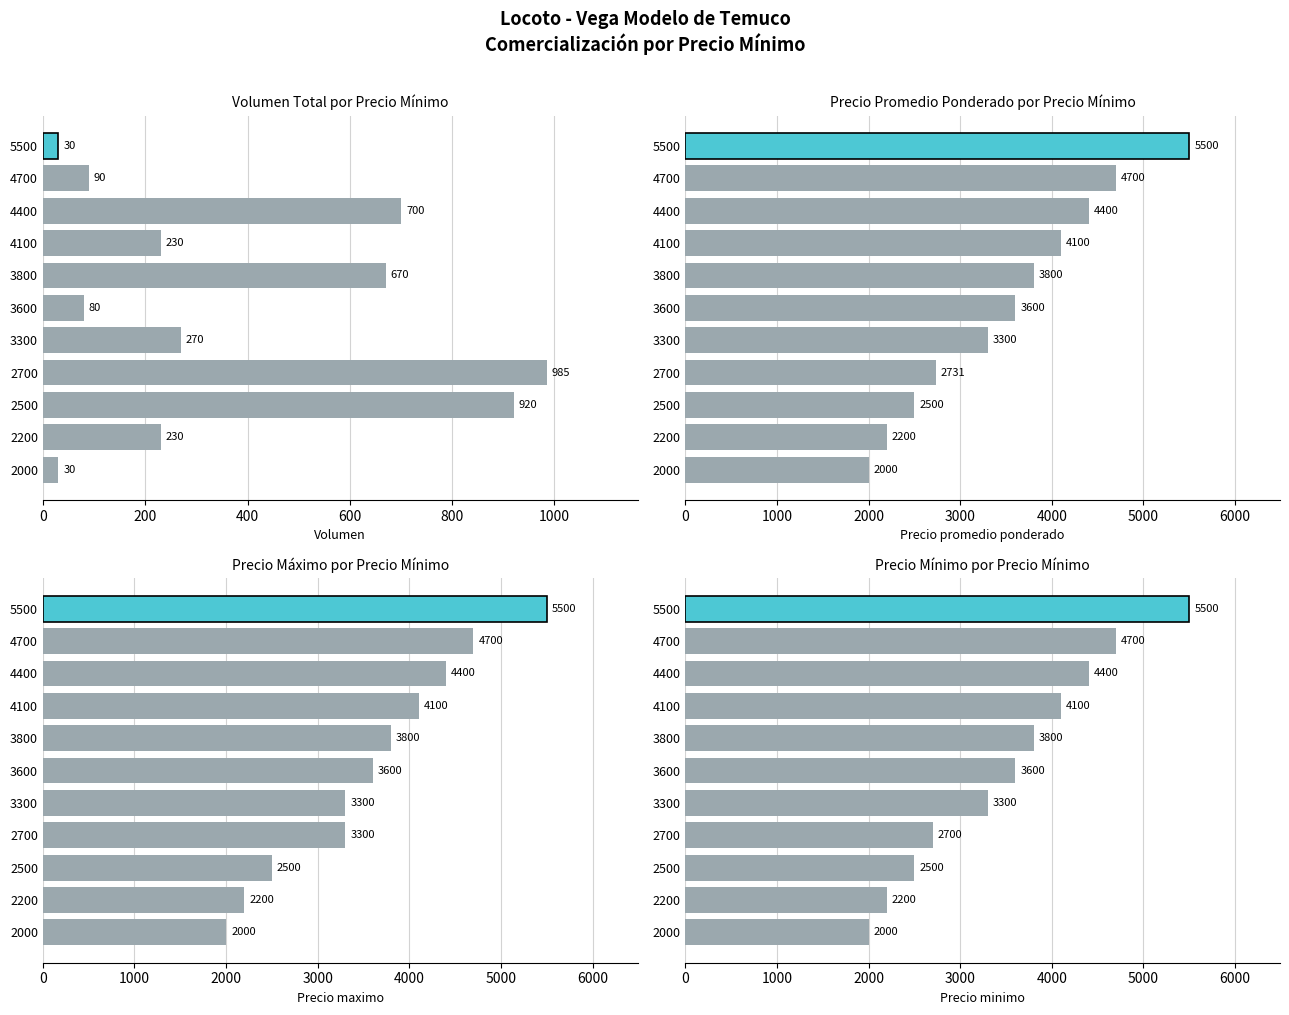

What is the difference between the maximum and minimum values in the Precio minimo series?

3500